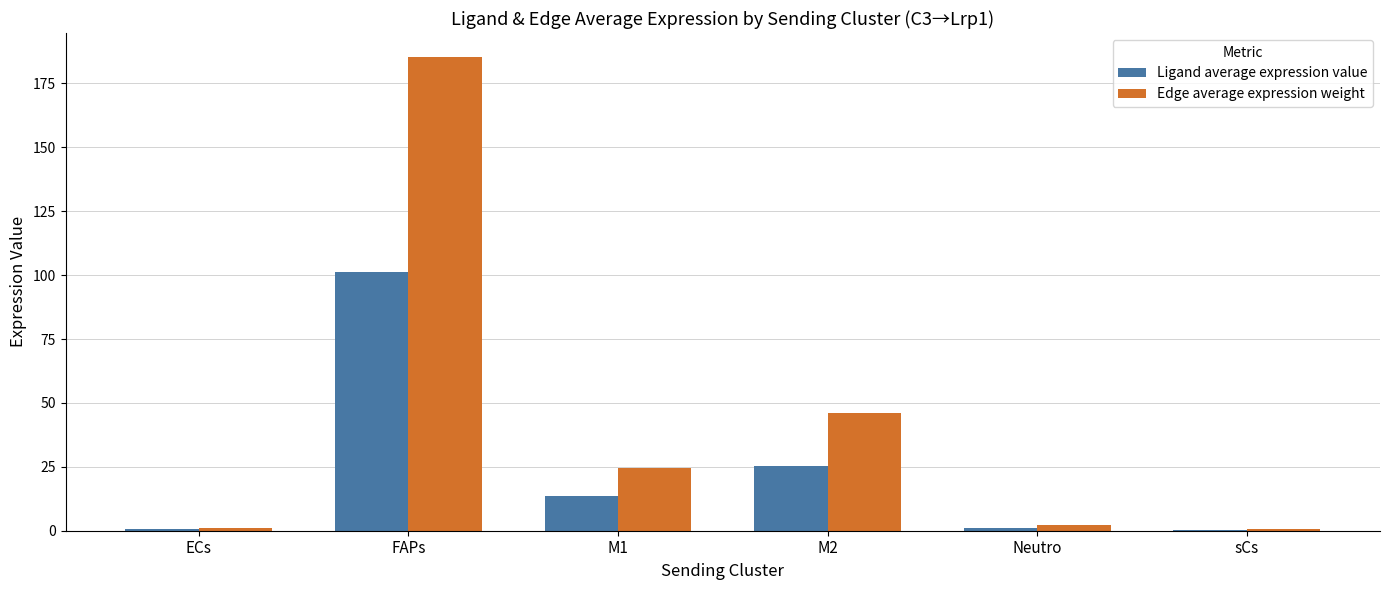

How many values in the Edge average expression weight series exceed 24?

3